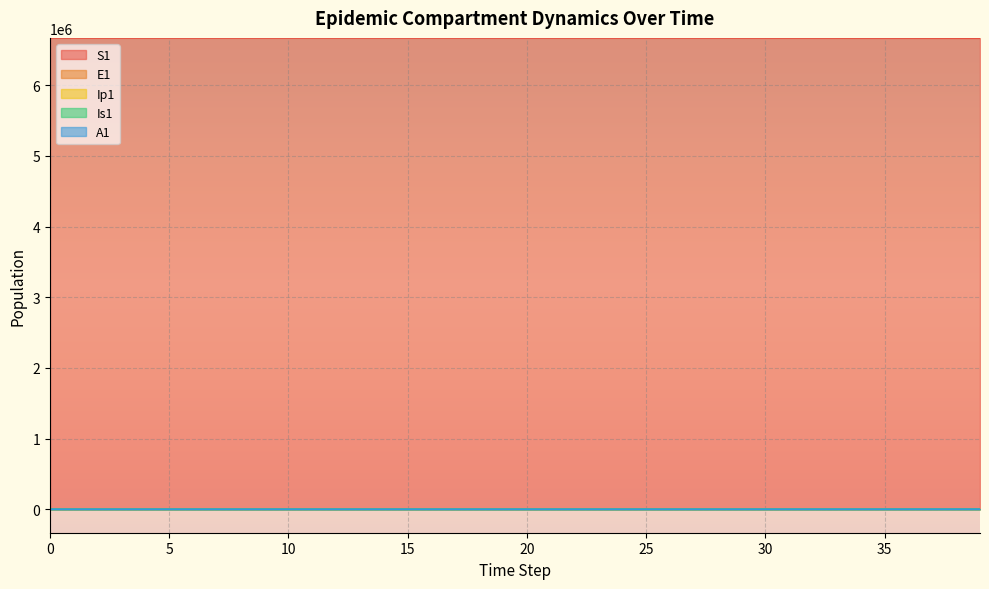

What is the average value of the S1 series?

6670630.6